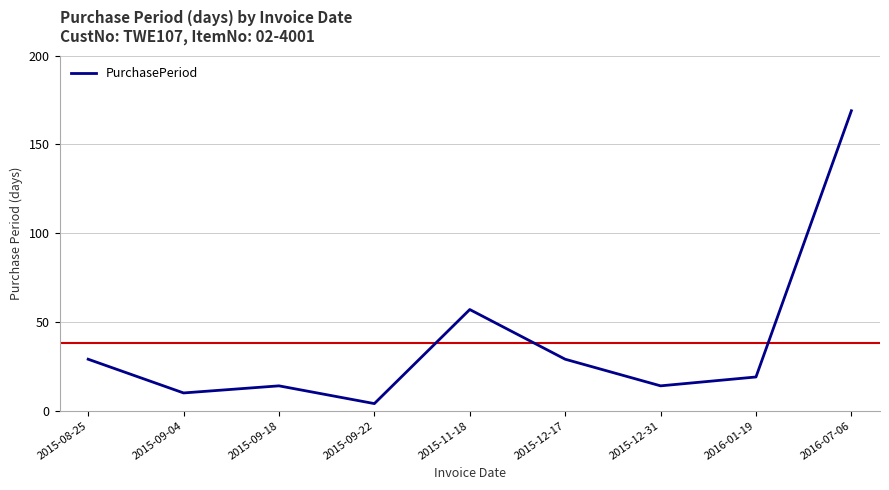

What is the greatest value displayed?

169